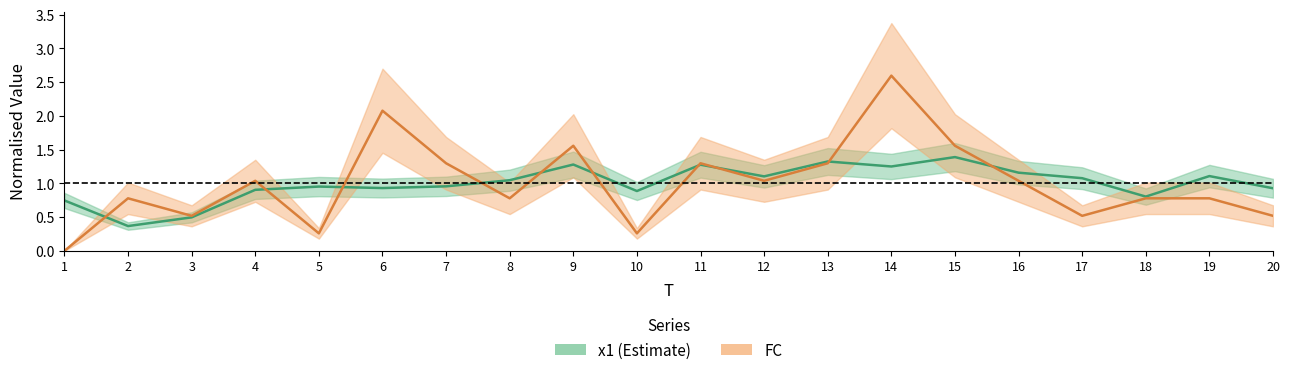

What is the value of the FC point at the 10th from the left?

0.3